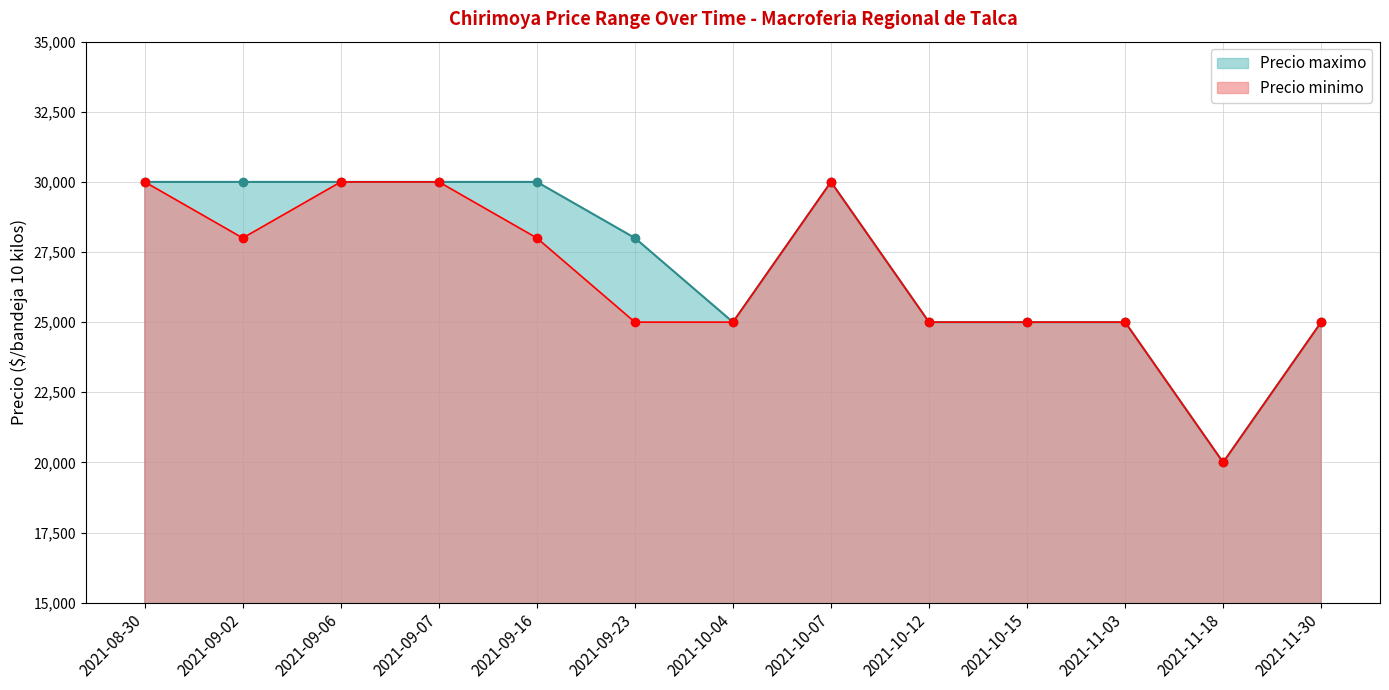

The Precio minimo series shows 30000 at 2021-09-07. True or false?

True